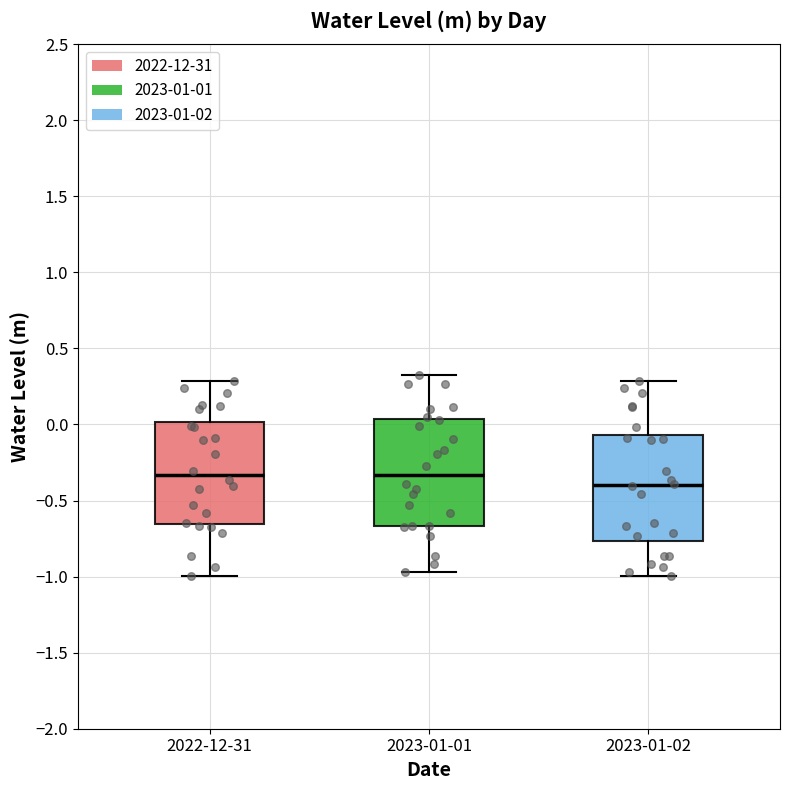

Where is the lower edge of the box for 2023-01-02 on the y-axis? The values are not printed on the chart, so give them approximately, as read against the axis.

-0.75